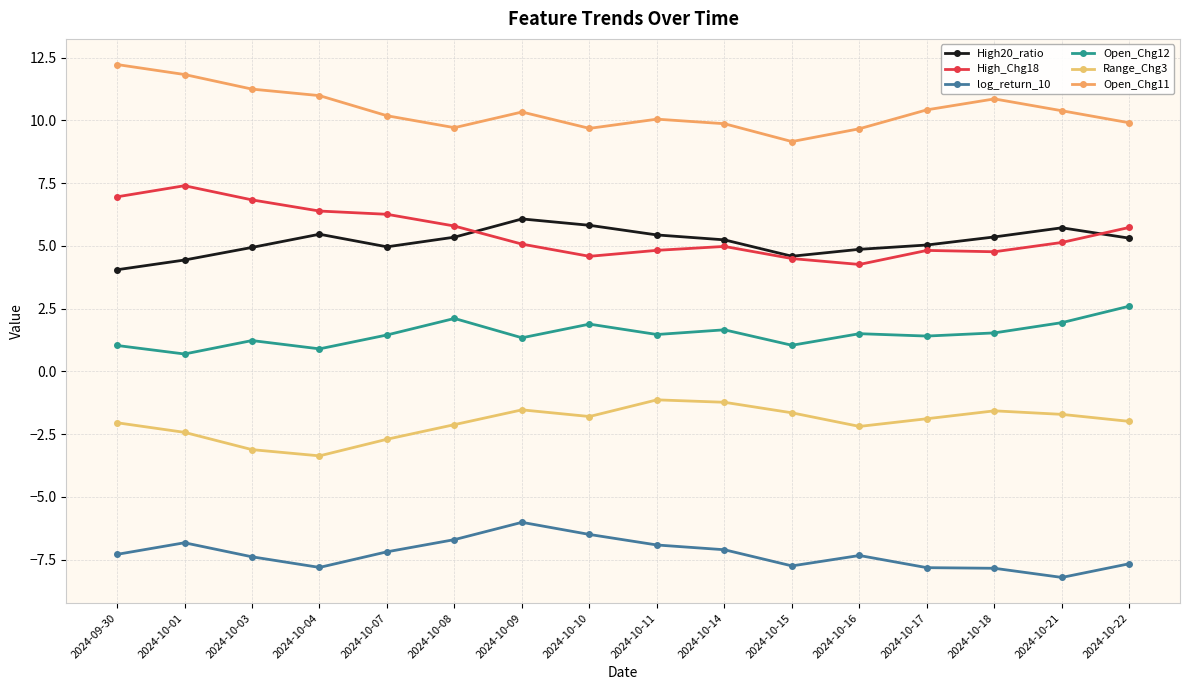

What value does the log_return_10 series have at 2024-10-22?

-7.7